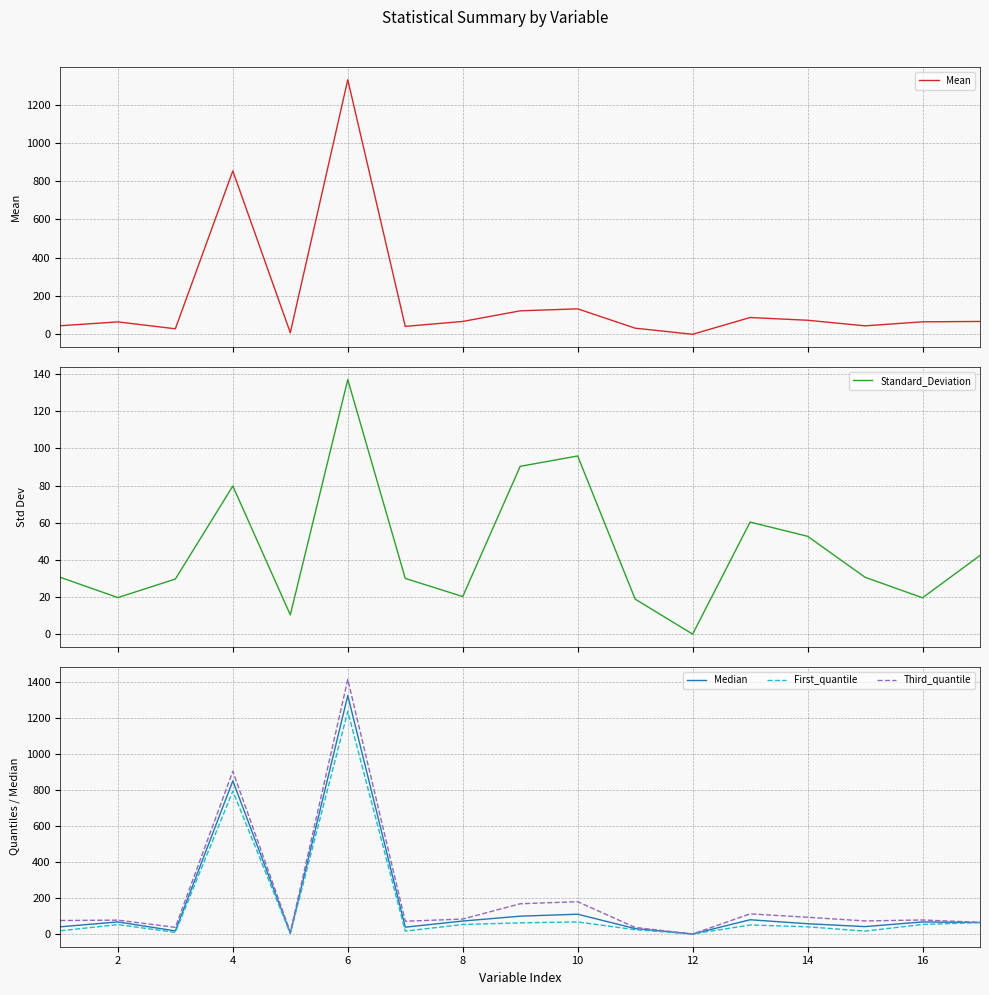

What is the highest value of the Third_quantile series?

1414.5